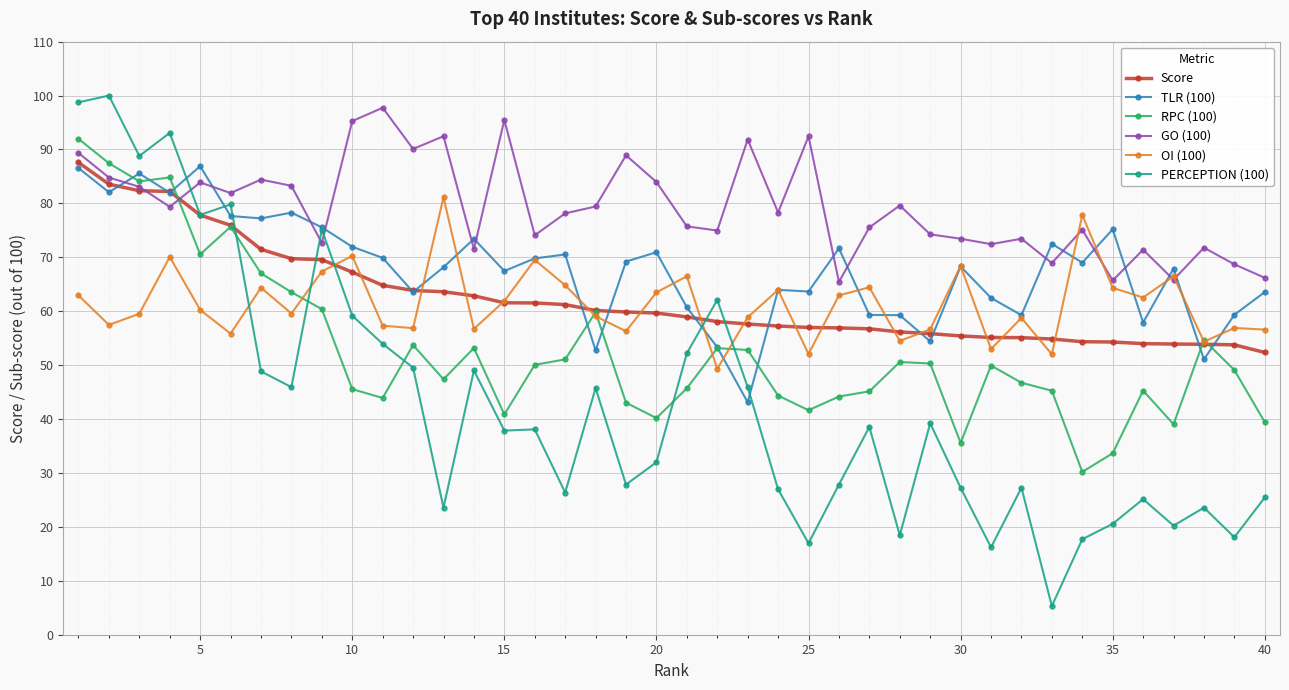

Which series has the widest spread of values?

PERCEPTION (100)